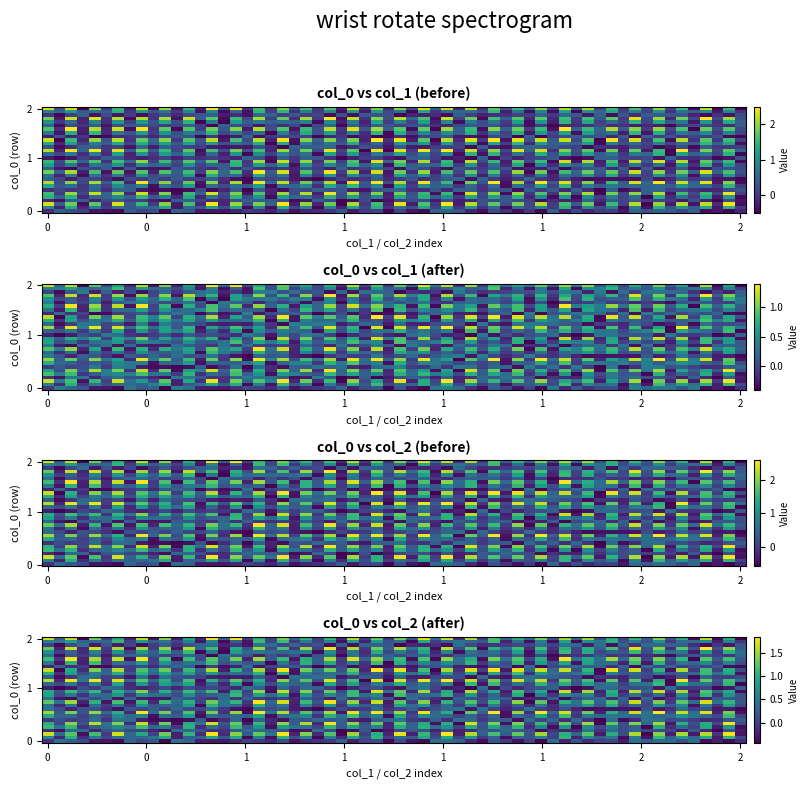

Is it true that 1612976685 equals 2 at col_1?

False